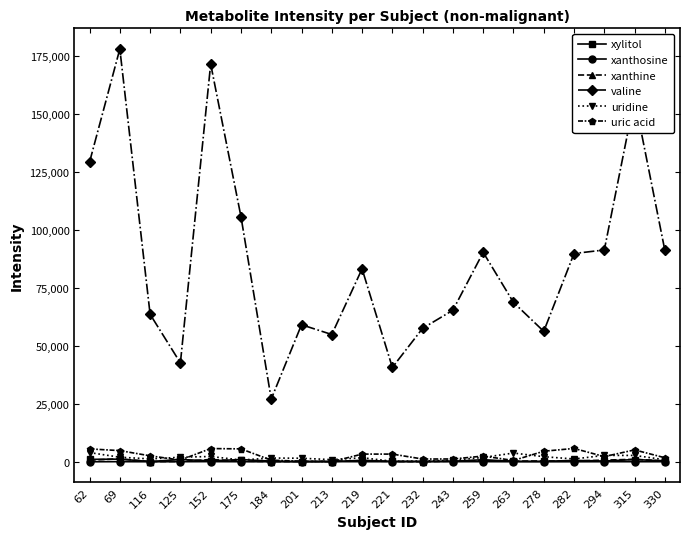

How many lines are shown in the chart?

6